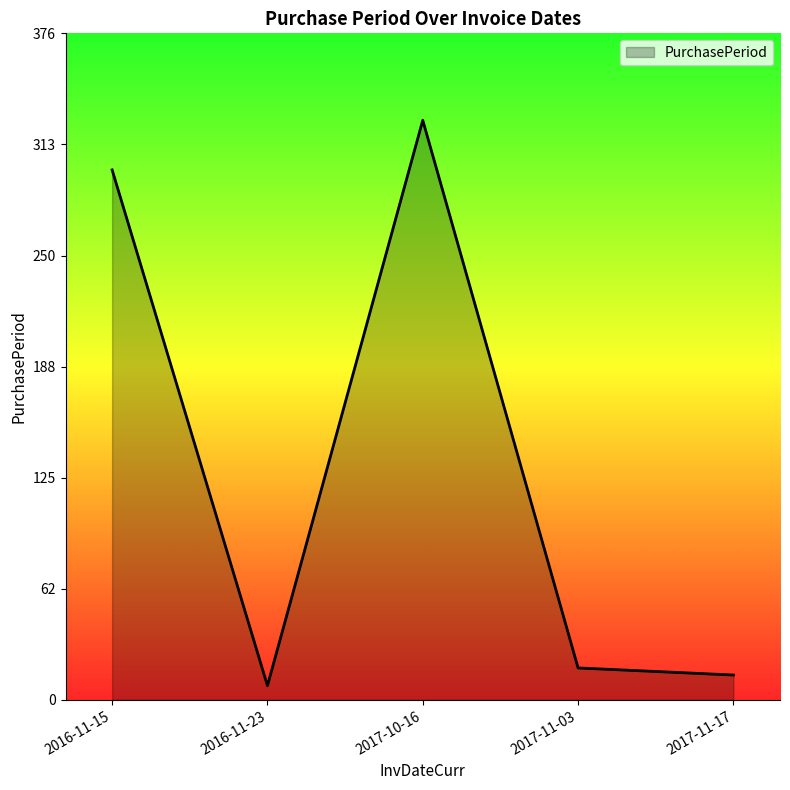

What is the difference between the values at 2016-11-15 and 2017-10-16?

28